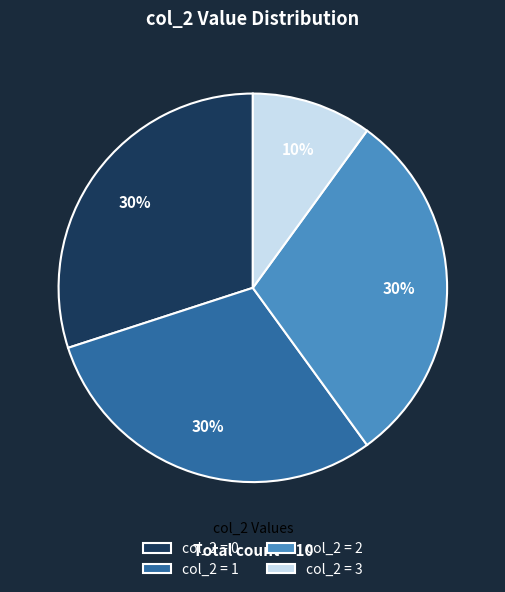

Do col_2 = 0 and col_2 = 3 together represent more than half of the pie?

No